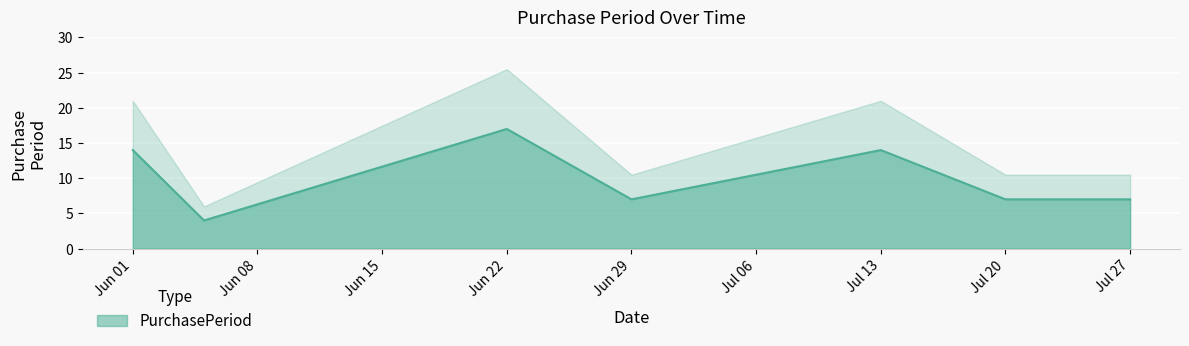

What is the difference between the maximum and minimum values?

13